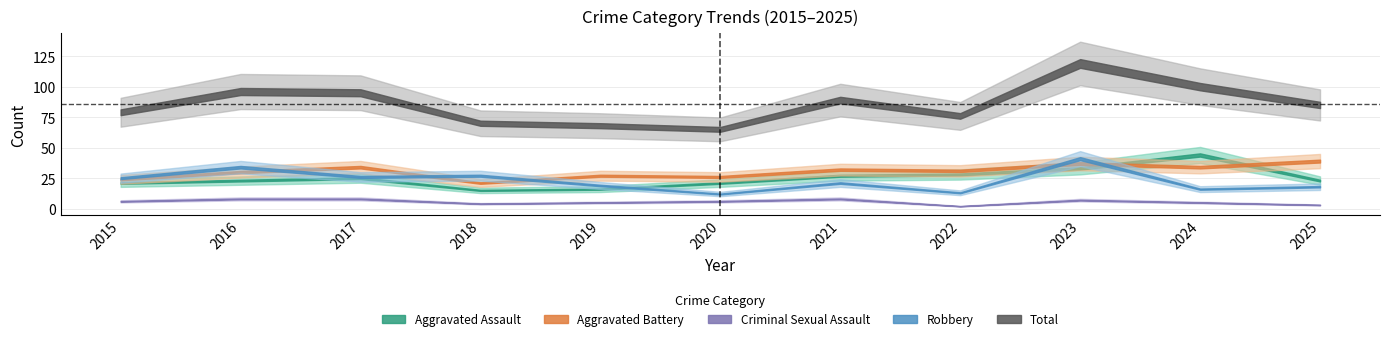

At which category is the sum across all series the highest?

2023